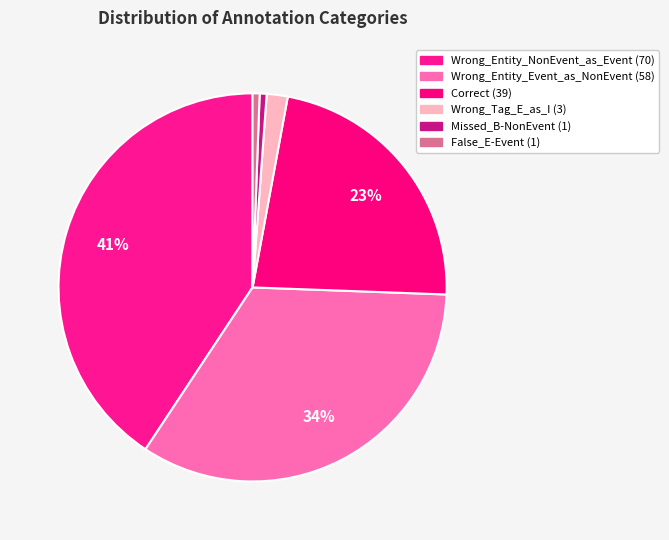

Which category has the biggest portion of the pie?

Wrong_Entity_NonEvent_as_Event